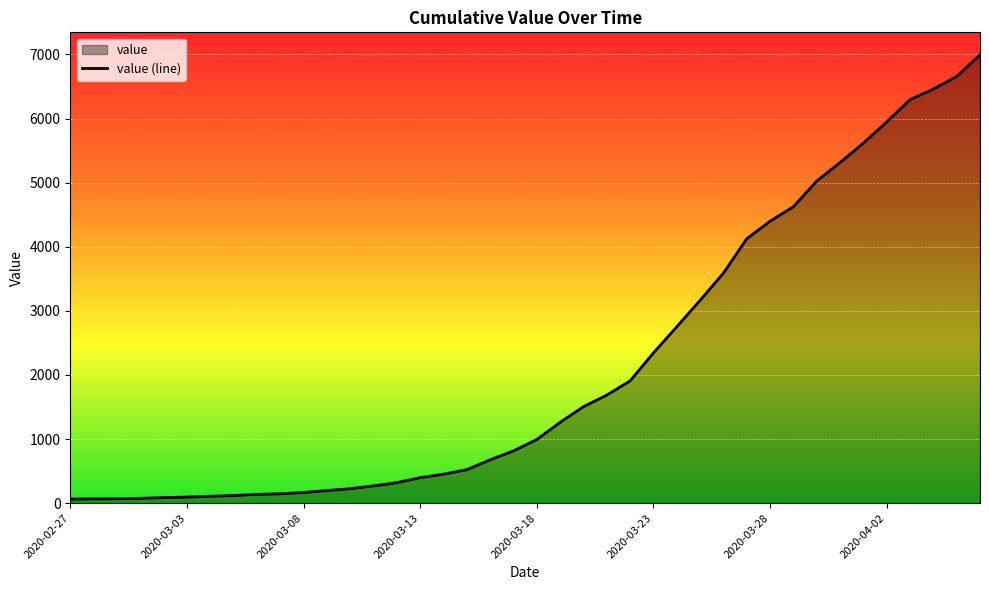

What is the difference between the values at 9 and 8?

8